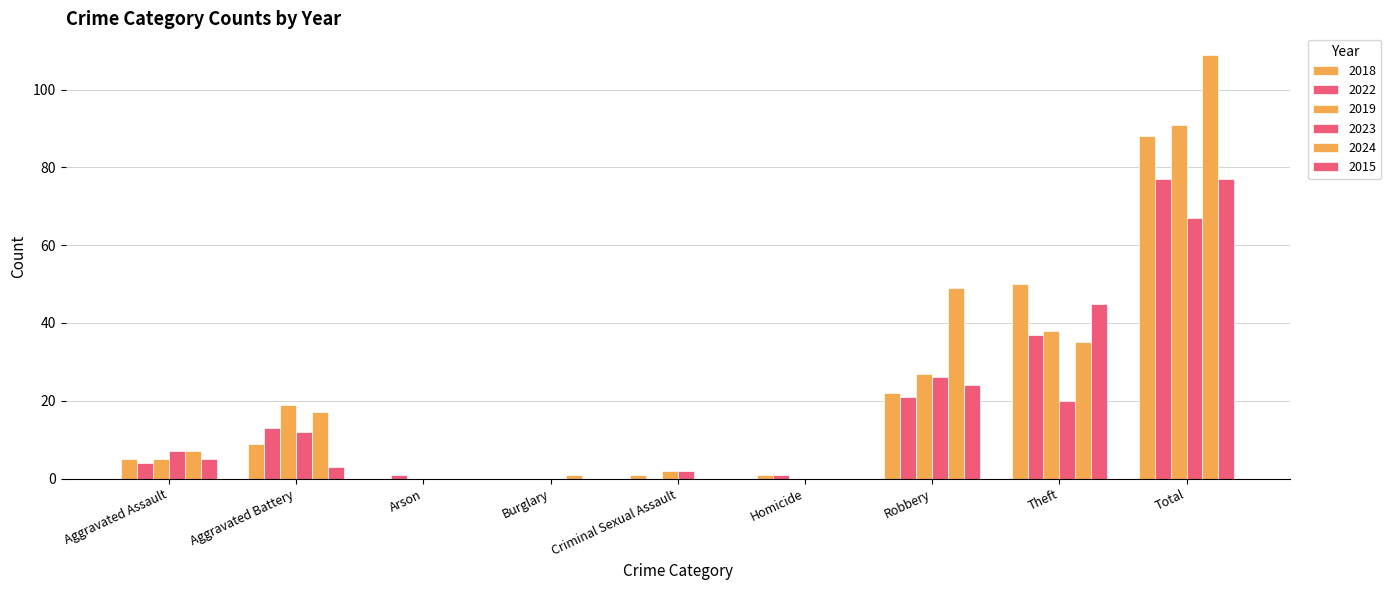

Count the number of data series in this chart.

6